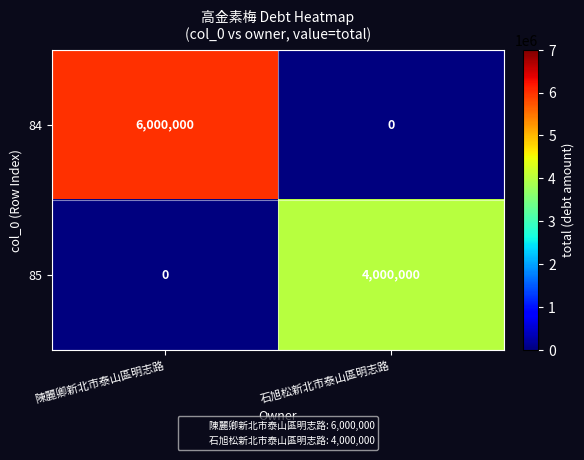

True or false: 84 has a value of -3859912 at 石旭松新北市泰山區明志路.

False